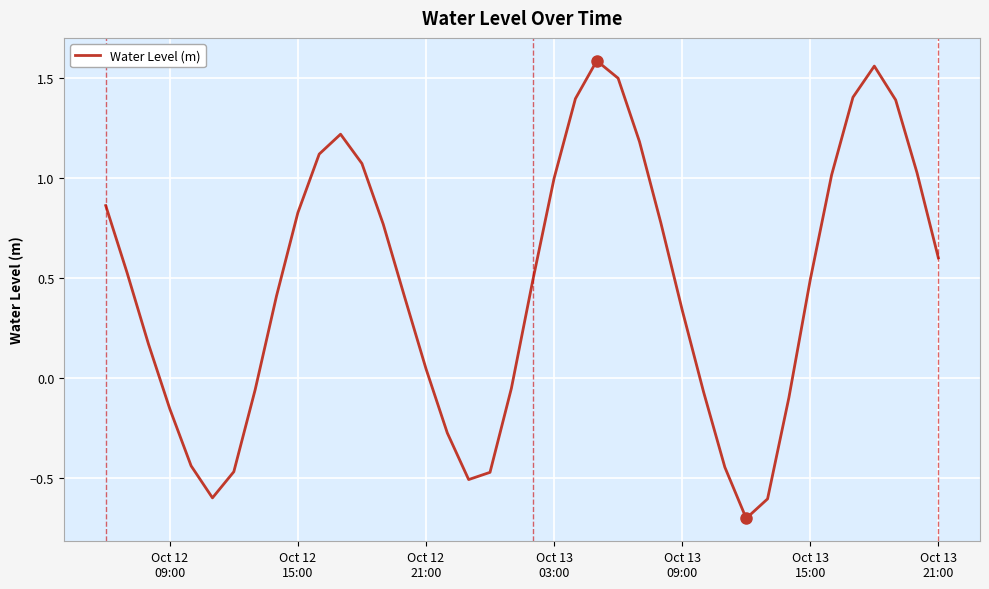

What is the minimum value shown in the chart?

-0.7